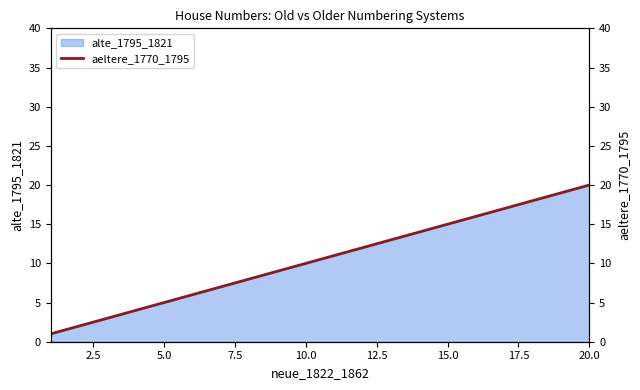

Which category has the highest value in the alte_1795_1821 series?

20.0